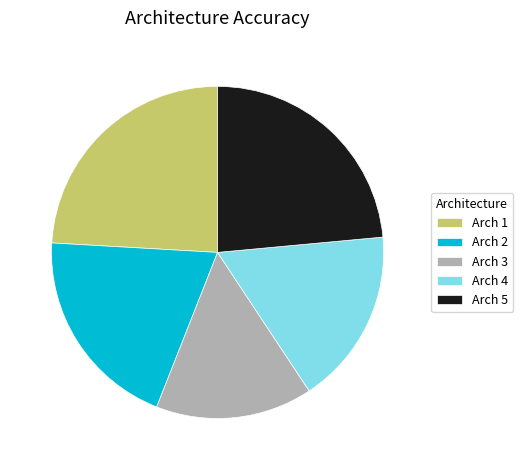

Is there any slice that represents more than half of the pie?

No